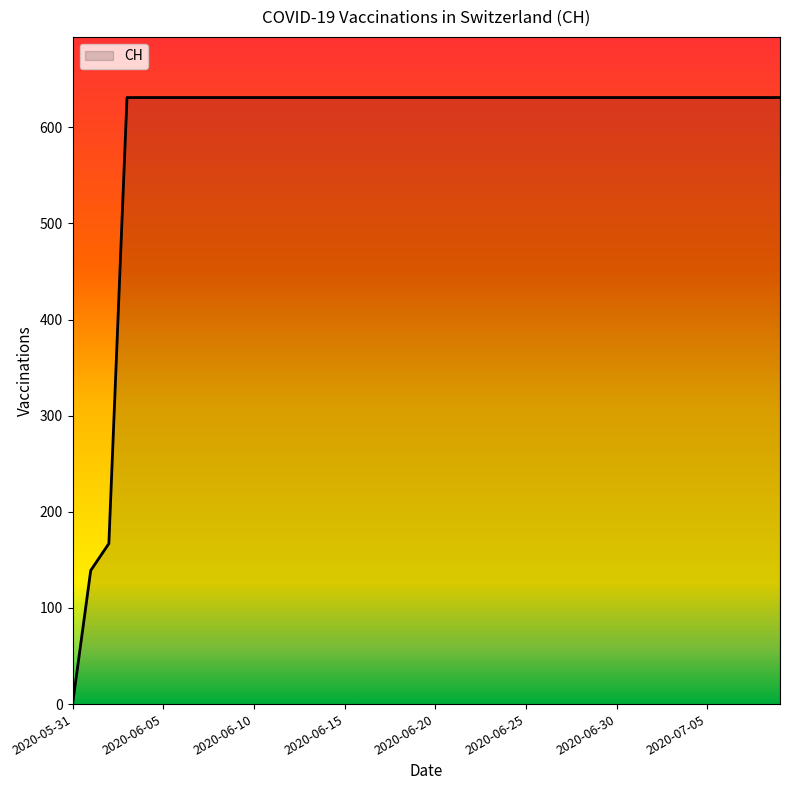

Reading right to left, what are all the values shown in this chart?

631	631	631	631	631	631	631	631	631	631	631	631	631	631	631	631	631	631	631	631	631	631	631	631	631	631	631	631	631	631	631	631	631	631	631	631	631	167	139	0